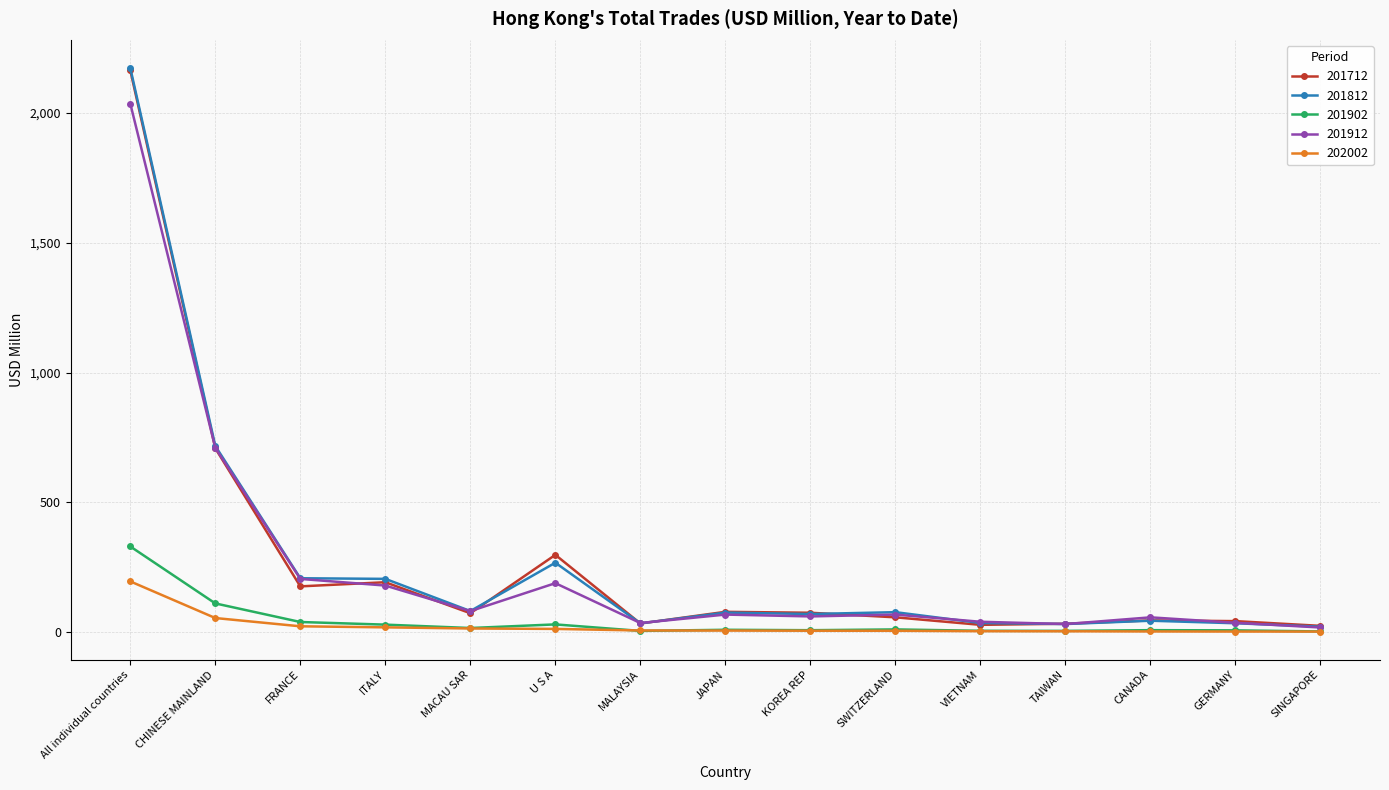

Does the chart have visible grid lines?

Yes